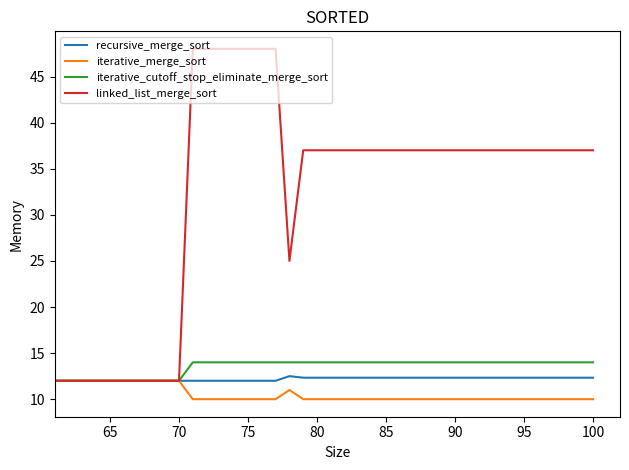

How many lines are shown in the chart?

4